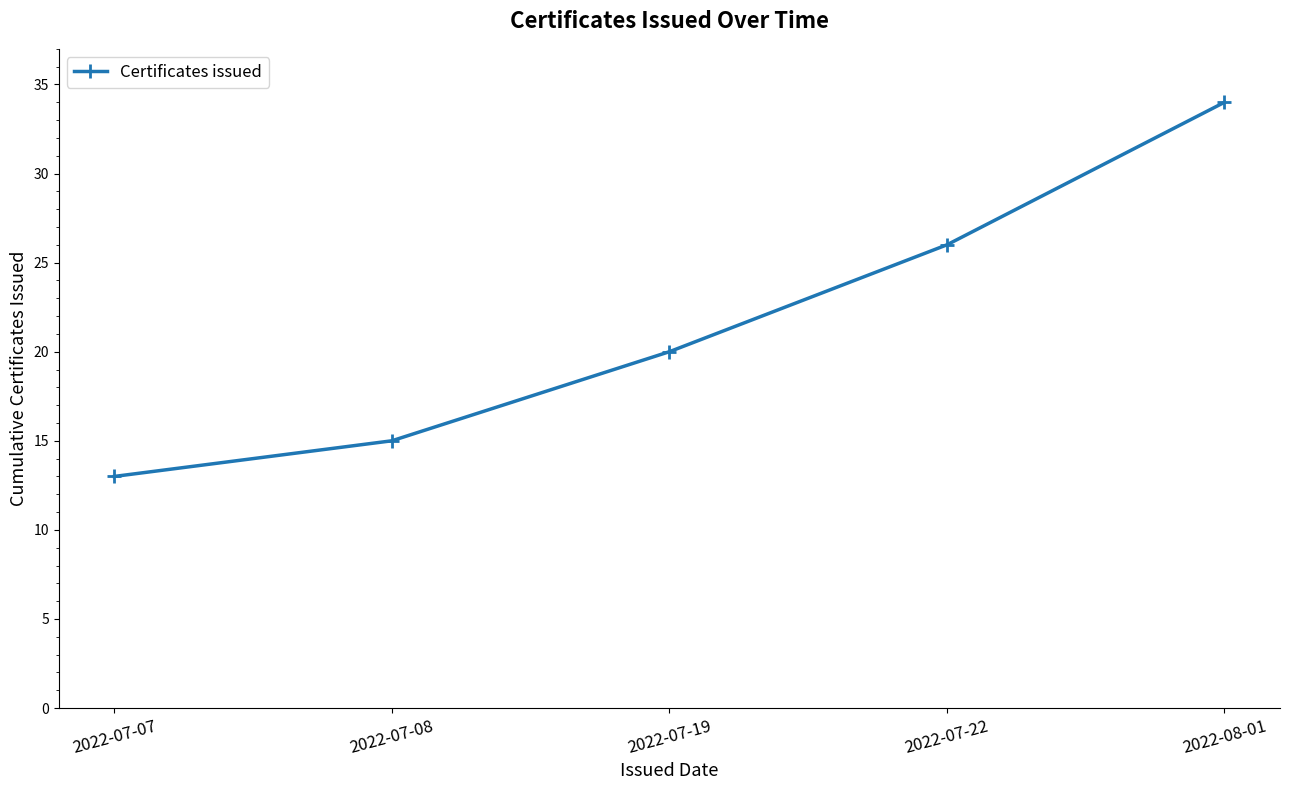

Reading right to left, extract all data points from this chart.

34	26	20	15	13